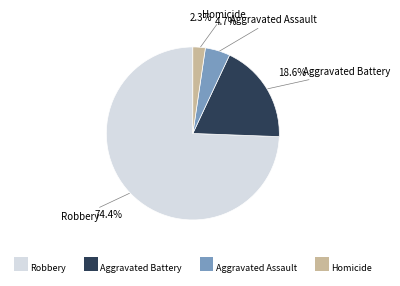

Is the sum of Homicide and Aggravated Assault greater than half?

No